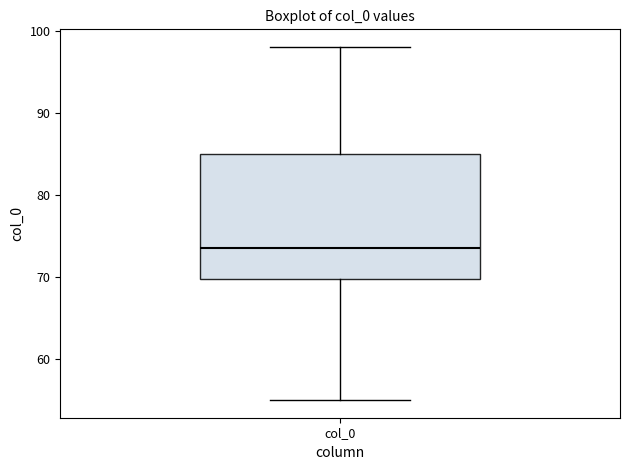

Where does the lower whisker of the box for col_0 end on the y-axis? The values are not printed on the chart, so give them approximately, as read against the axis.

55